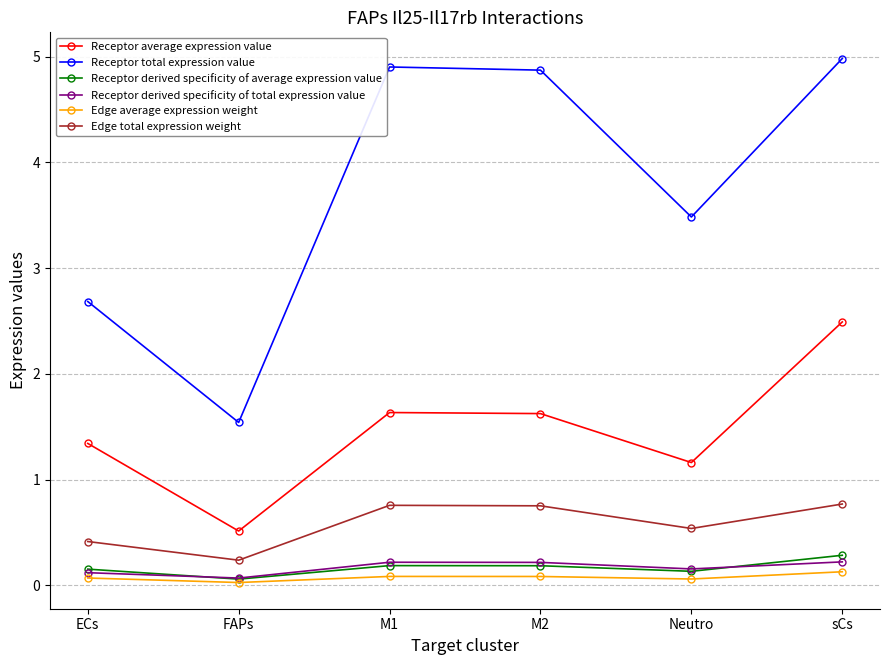

Is the value of Receptor average expression value at ECs greater than the value of Receptor total expression value at sCs?

No